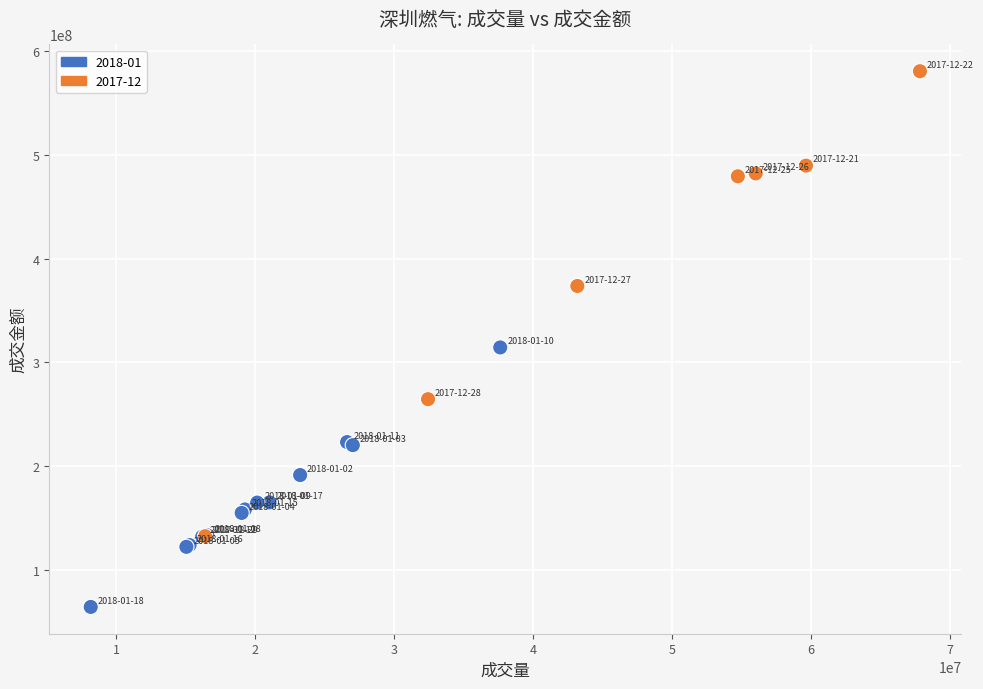

What Y value in the scatter plot is closest to 322340090?

314285468